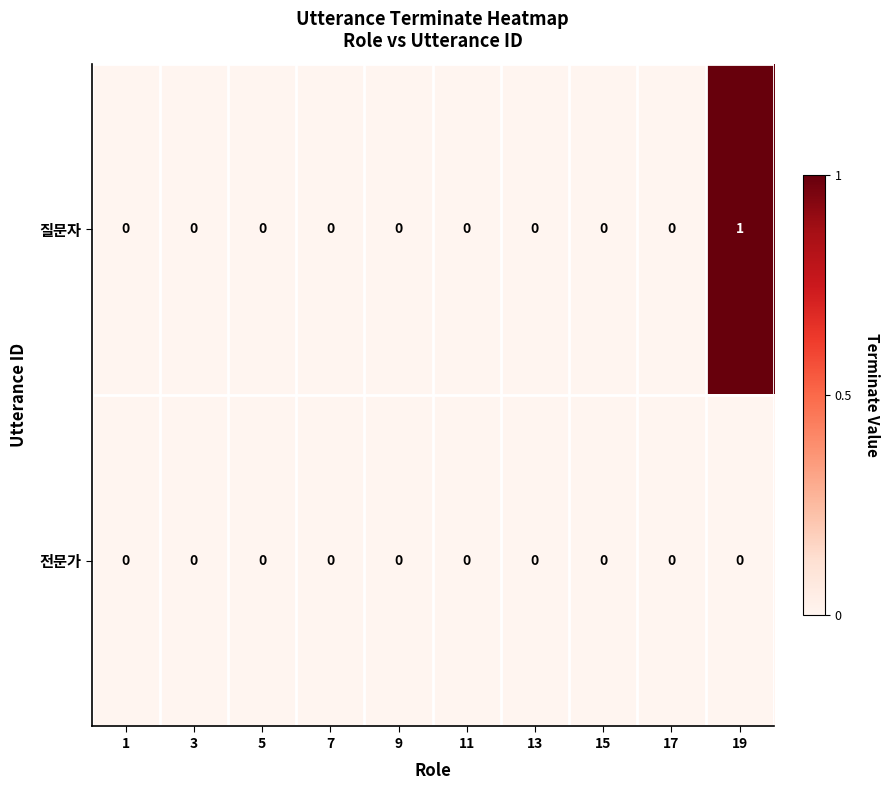

Which series has the largest total across all categories?

질문자